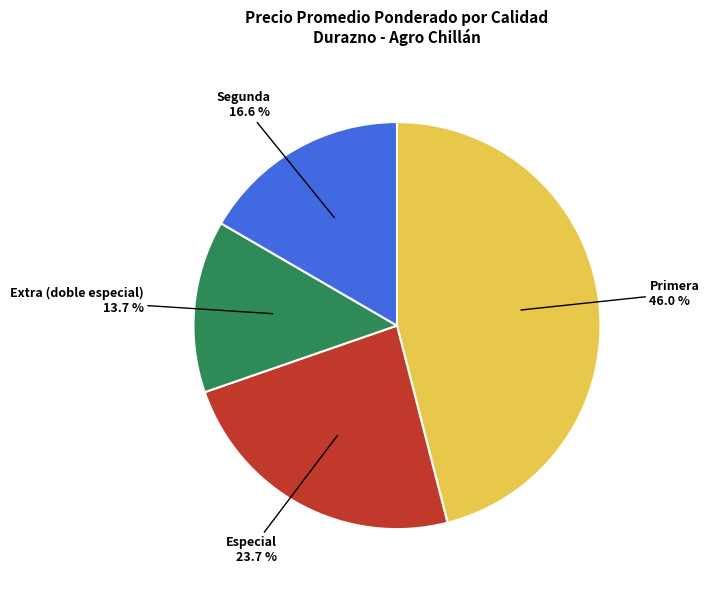

Is there a majority slice in this chart?

No